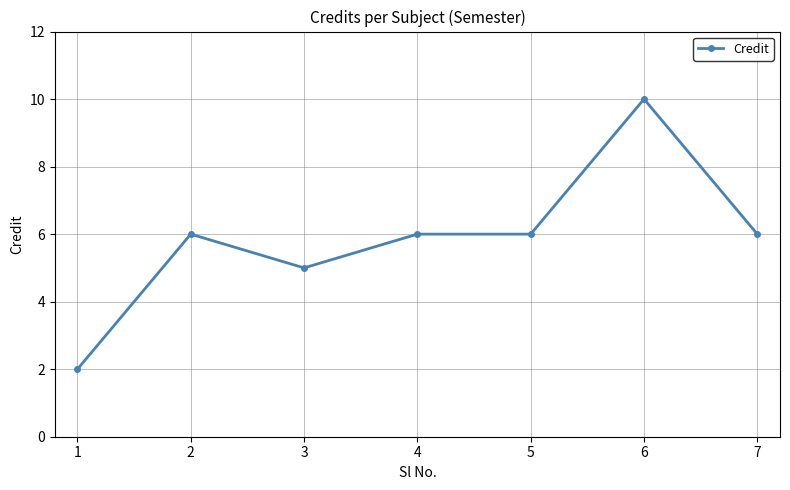

What is the minimum value shown in the chart?

2